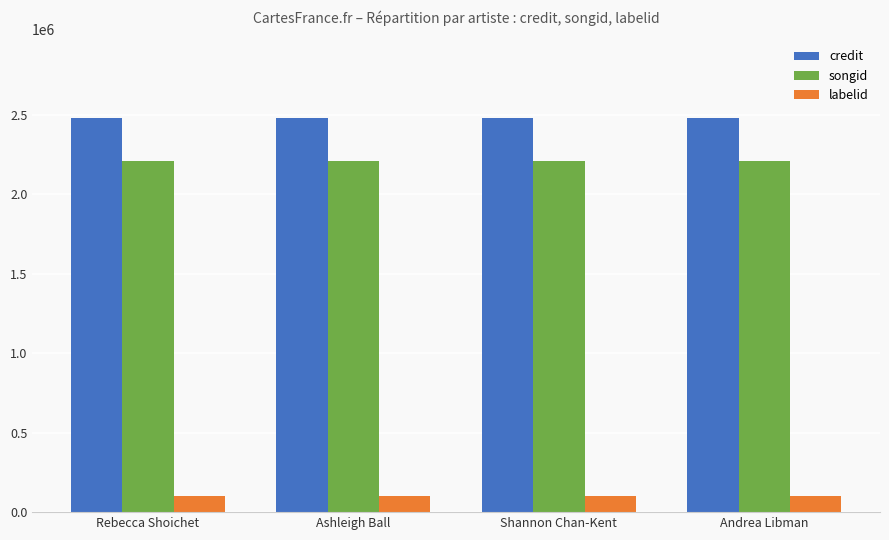

Does the chart contain stacked bars?

No